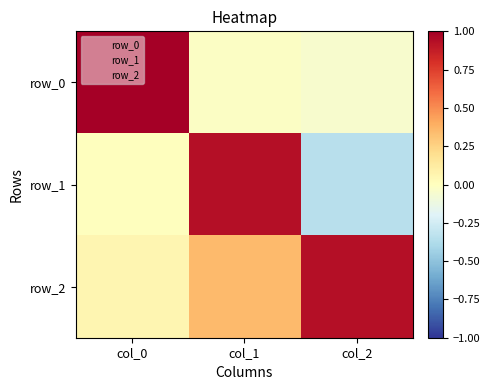

Is it true that row_0 equals -0.0 at col_2?

False